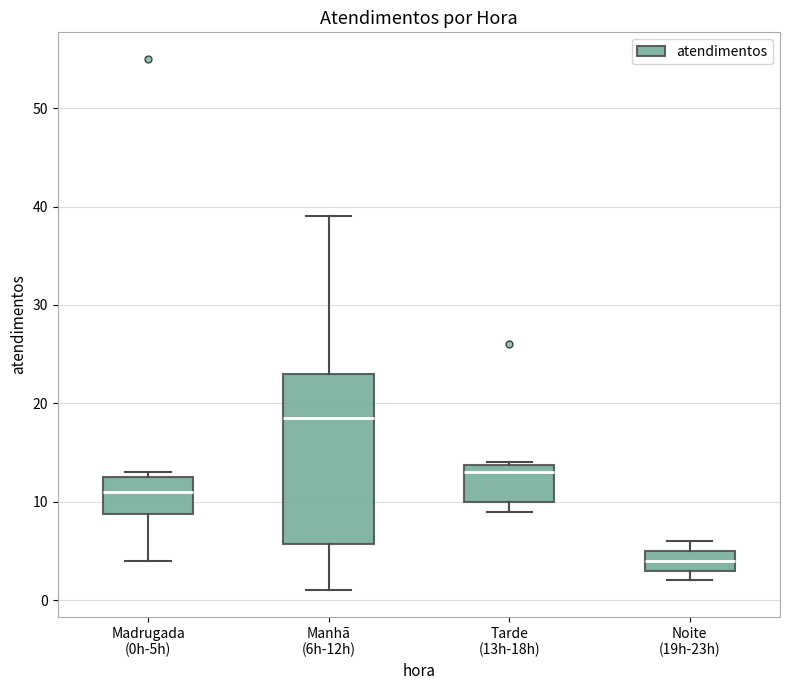

Reading left to right, read every box against the y-axis: the position of its median line, the range the box covers, and the ends of its whiskers. The values are not printed on the chart, so give them approximately, as read against the axis.

Madrugada (0h-5h): median 11, box 9 to 13, whiskers 4 to 13 (just above the box's upper edge)
Manhã (6h-12h): median 19, box 6 to 23, whiskers 1 to 39
Tarde (13h-18h): median 13, box 10 to 14, whiskers 9 to 14
Noite (19h-23h): median 4, box 3 to 5, whiskers 2 to 6